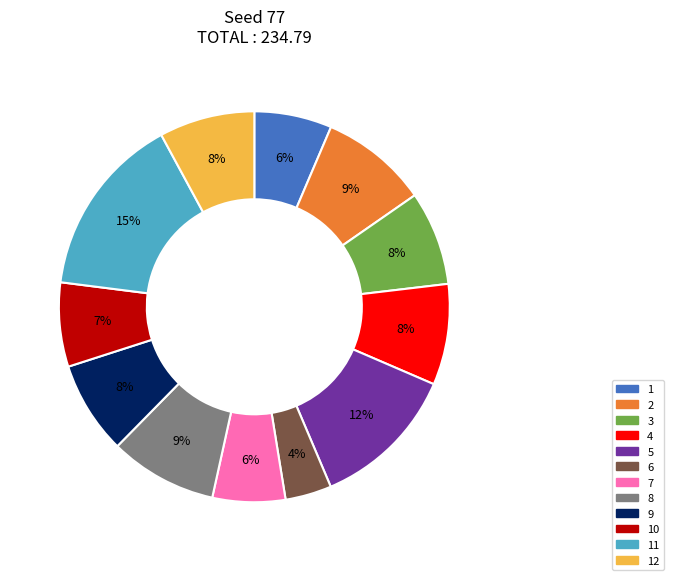

Which category has the smallest portion of the pie?

6